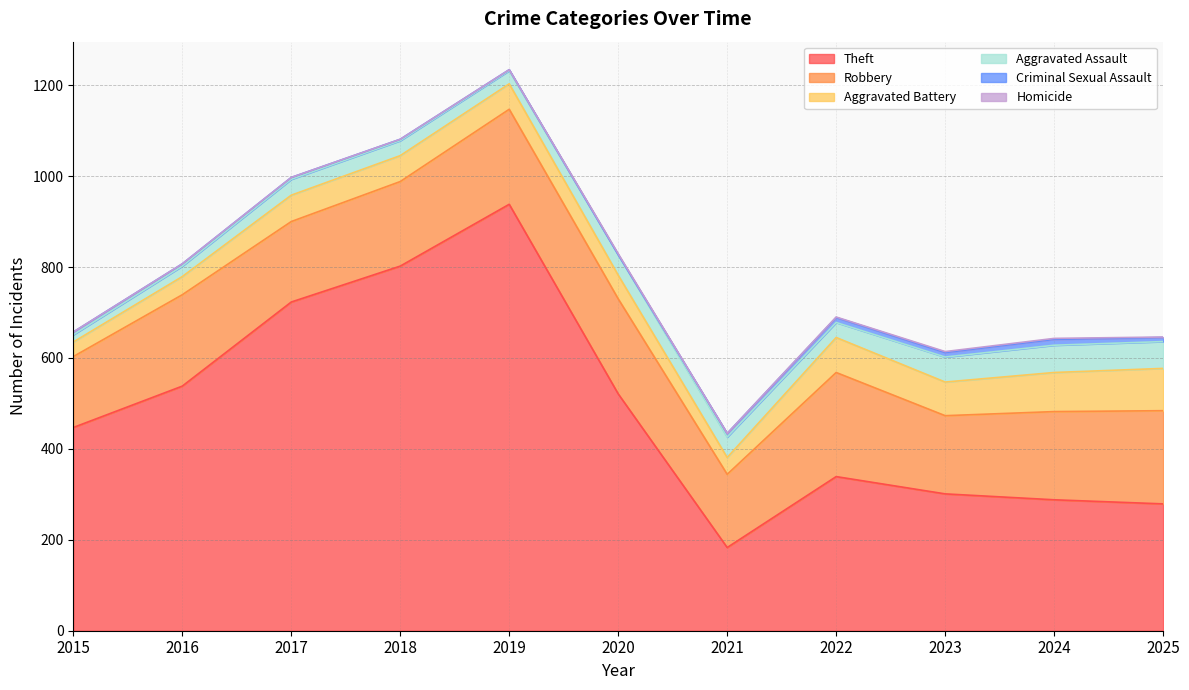

Reading right to left, what are all the values shown in this chart?

Theft: 2025=279	2024=288	2023=301	2022=339	2021=183	2020=521	2019=938	2018=802	2017=723	2016=538	2015=447
Robbery: 2025=205	2024=194	2023=172	2022=229	2021=161	2020=209	2019=209	2018=186	2017=177	2016=201	2015=156
Aggravated Battery: 2025=93	2024=86	2023=74	2022=77	2021=37	2020=52	2019=56	2018=57	2017=58	2016=40	2015=32
Aggravated Assault: 2025=59	2024=60	2023=55	2022=33	2021=45	2020=45	2019=29	2018=33	2017=35	2016=23	2015=16
Criminal Sexual Assault: 2025=9	2024=13	2023=10	2022=11	2021=8	2020=0	2019=2	2018=3	2017=4	2016=5	2015=6
Homicide: 2025=1	2024=2	2023=2	2022=1	2021=0	2020=2	2019=0	2018=0	2017=0	2016=0	2015=0